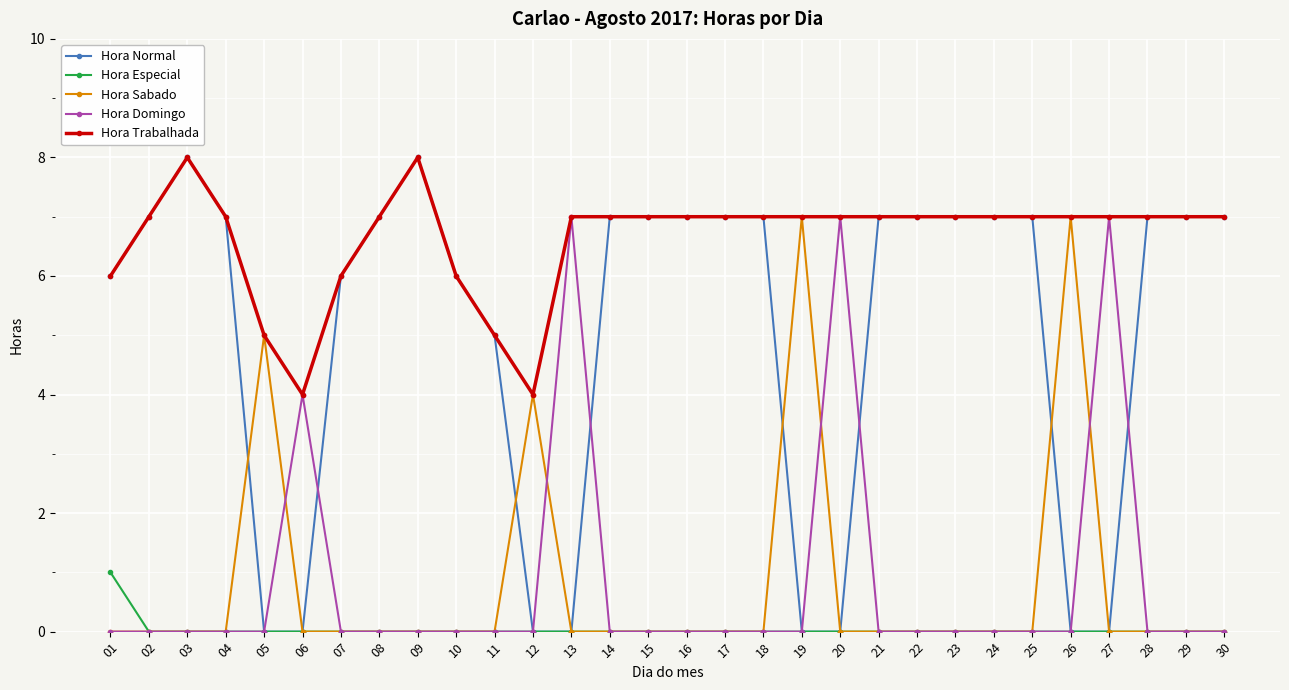

What is the value of the Hora Trabalhada point at the 24th from the left?

7